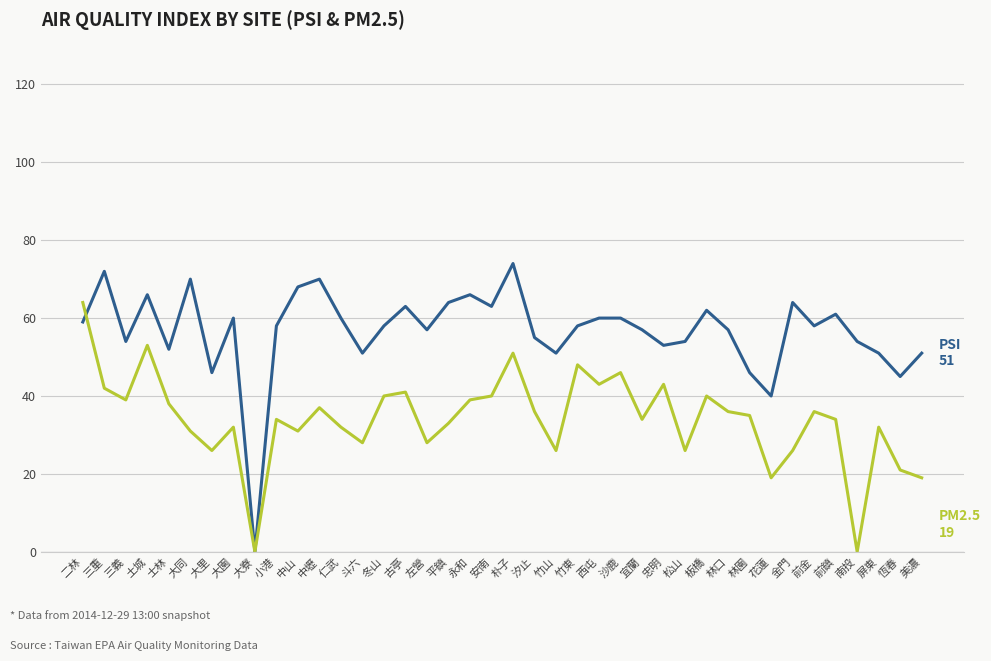

What is the maximum value shown in the chart?

74